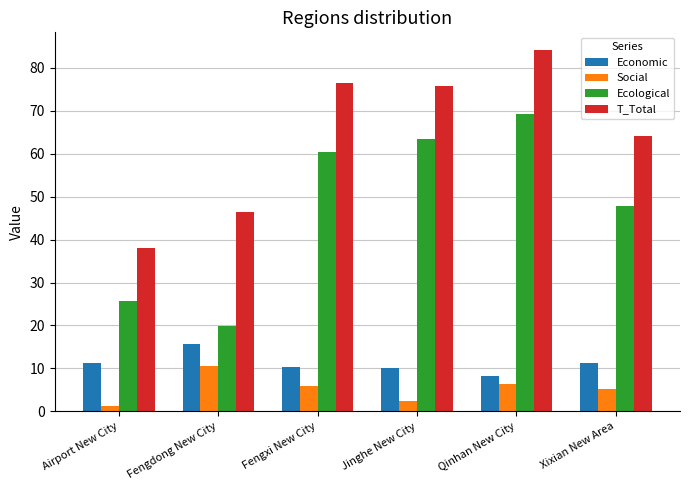

Is it true that T_Total equals 102.6 at Xixian New Area?

False